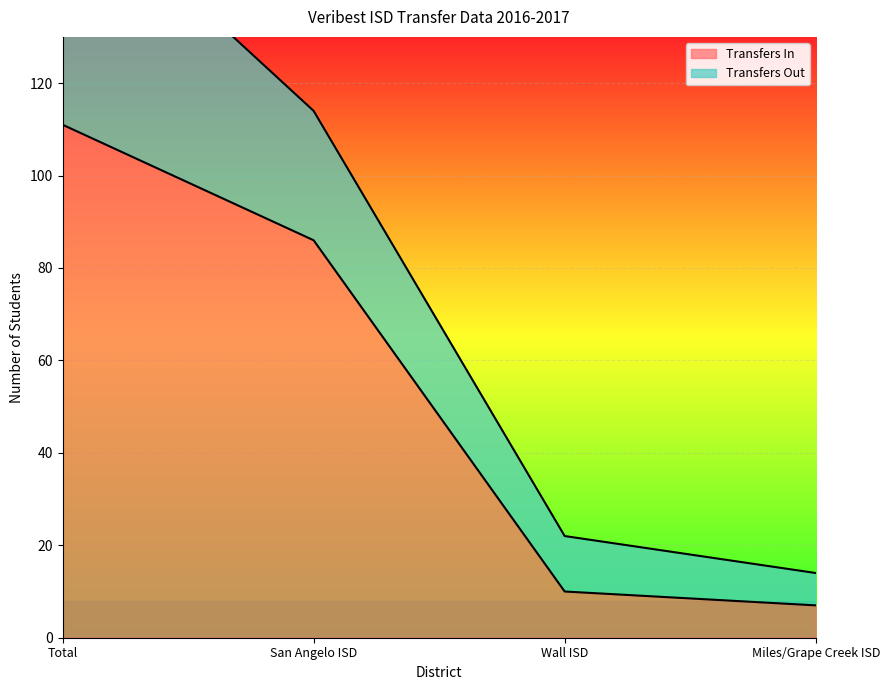

How many values exceed 86?

1